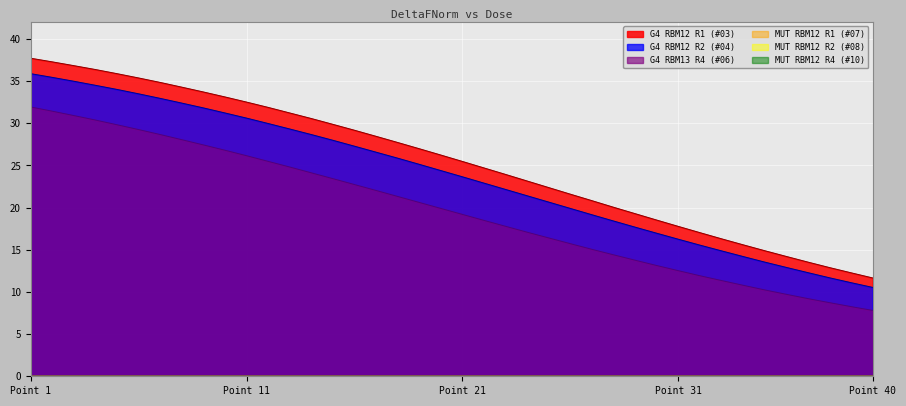

What is the value of the G4 RBM13 R4 (#06) point at the 17th from the left?

22.0